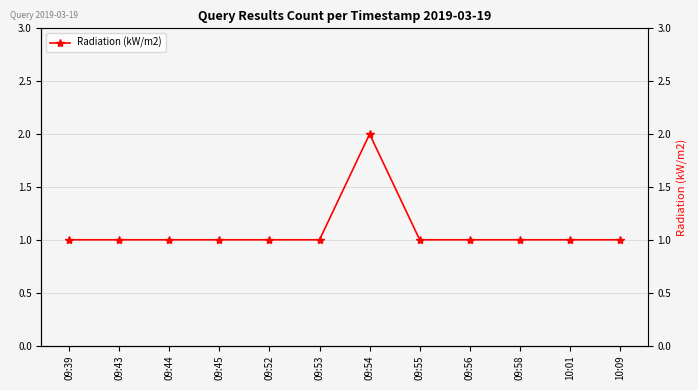

Reading left to right, list all the values displayed in this chart.

1	1	1	1	1	1	2	1	1	1	1	1